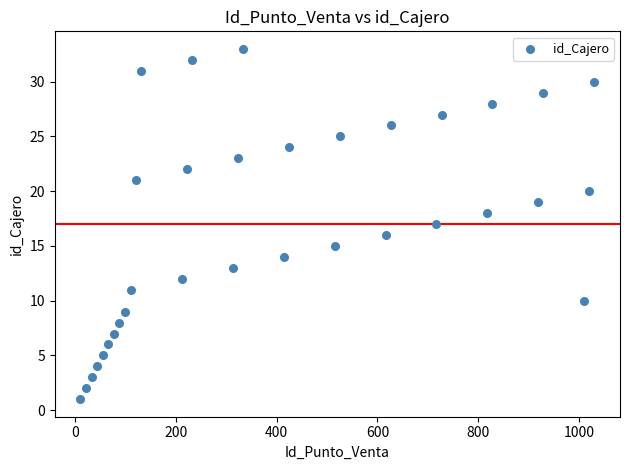

What is the range of X values (max minus min)?

1019